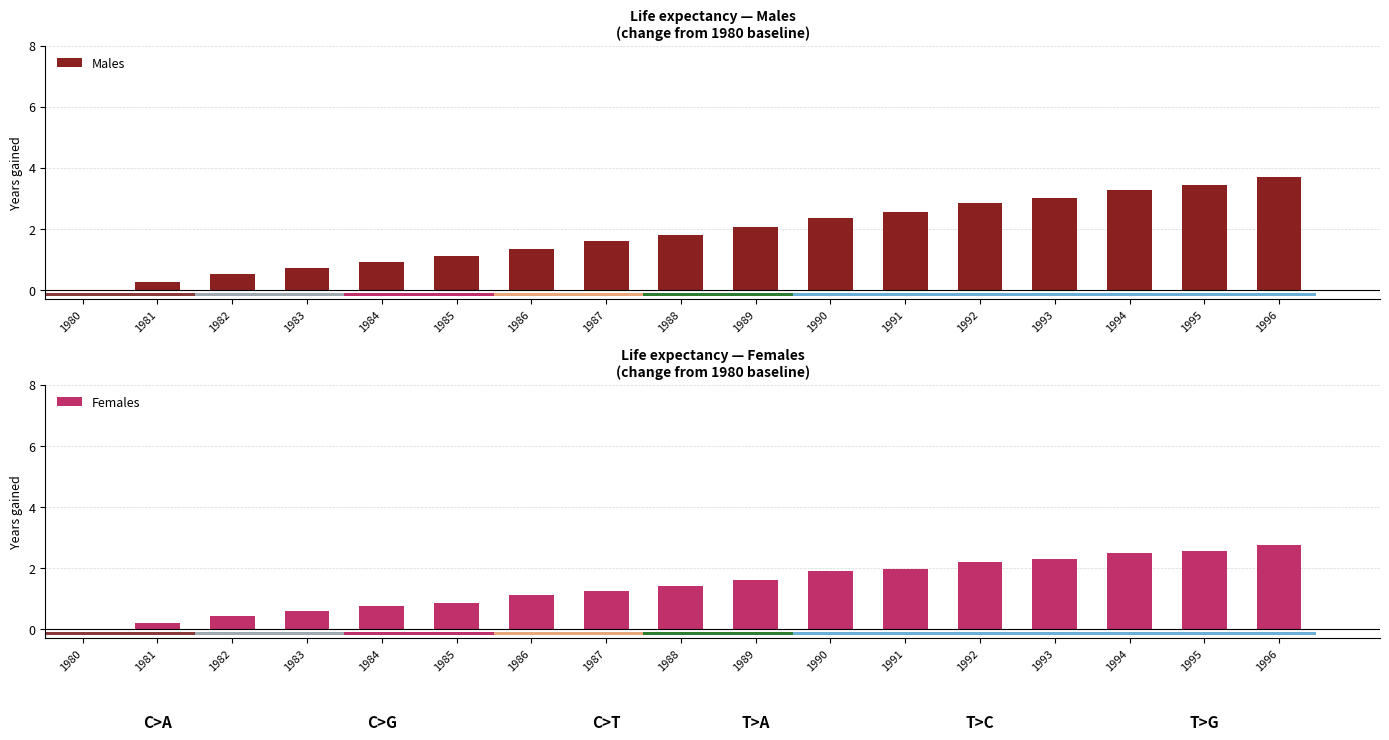

Rank the series by their average value, from highest to lowest.

Males, Females